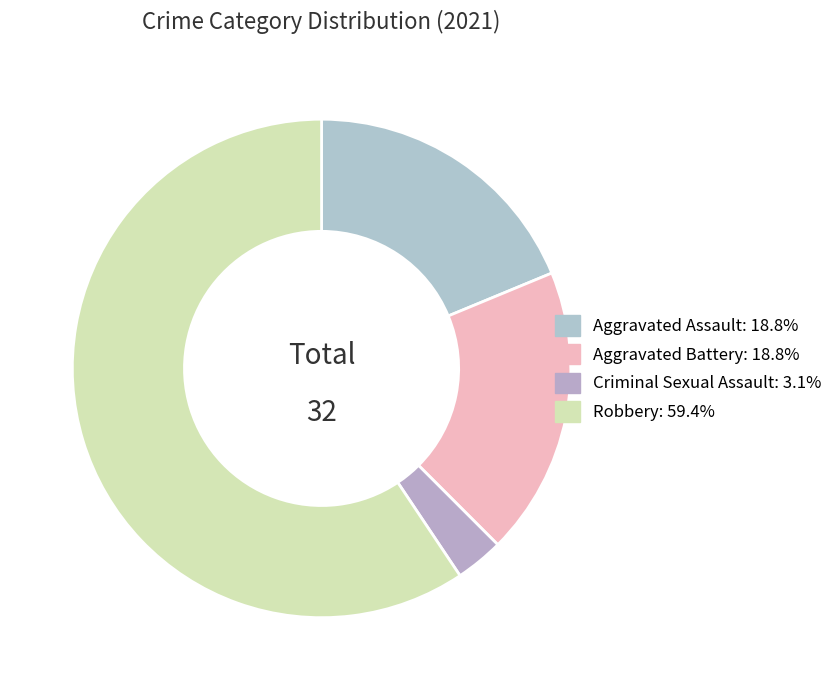

Count the number of slices in the pie.

4